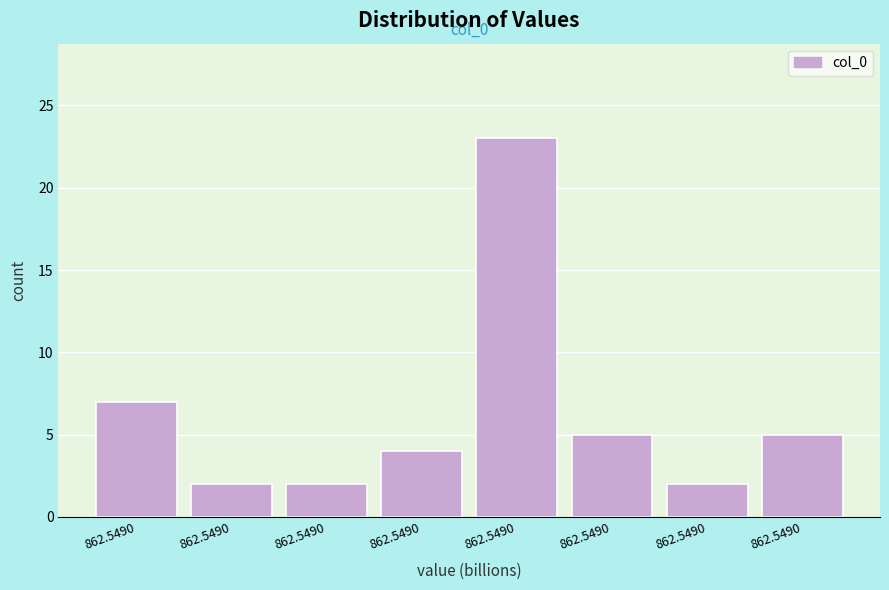

How many distinct data groups are displayed?

1